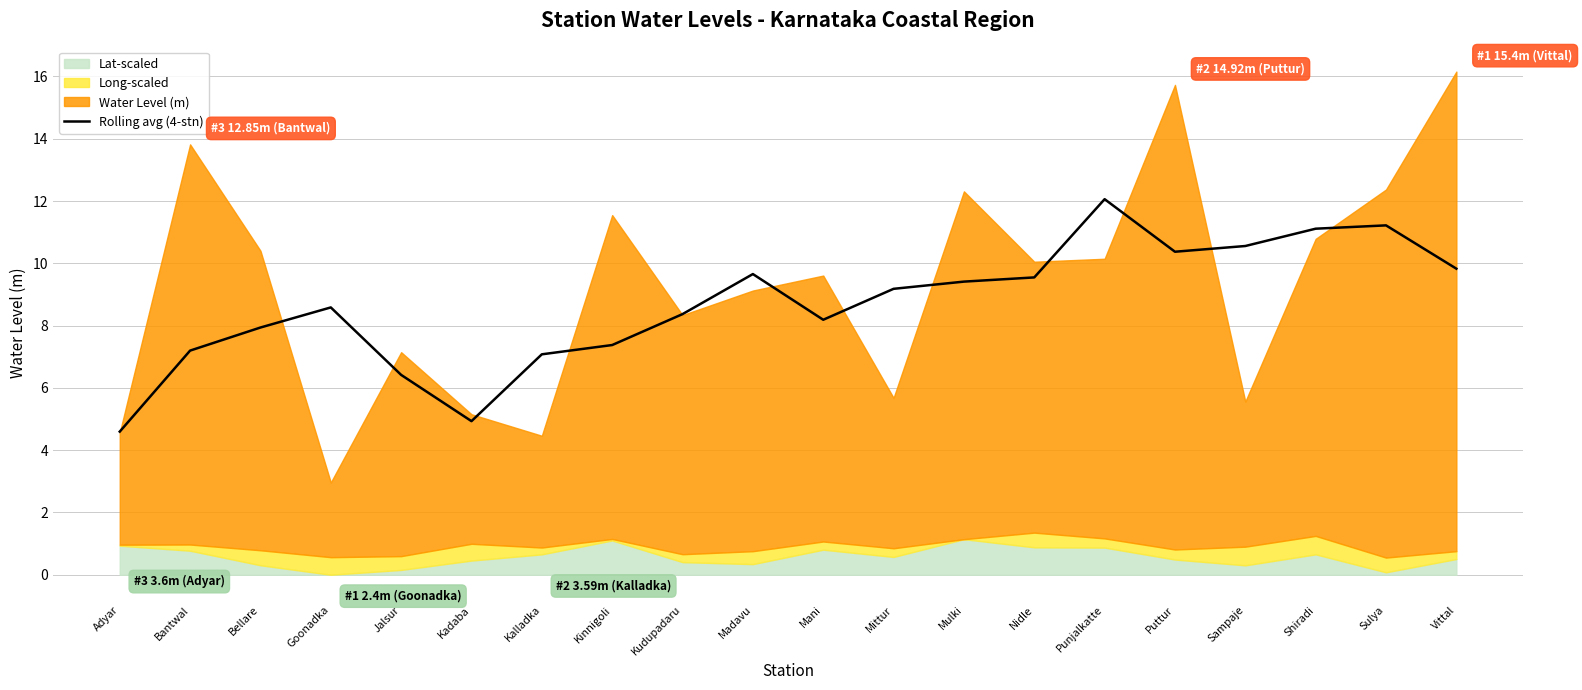

How many interior local valleys (lower than both neighbors) does the data have?

3